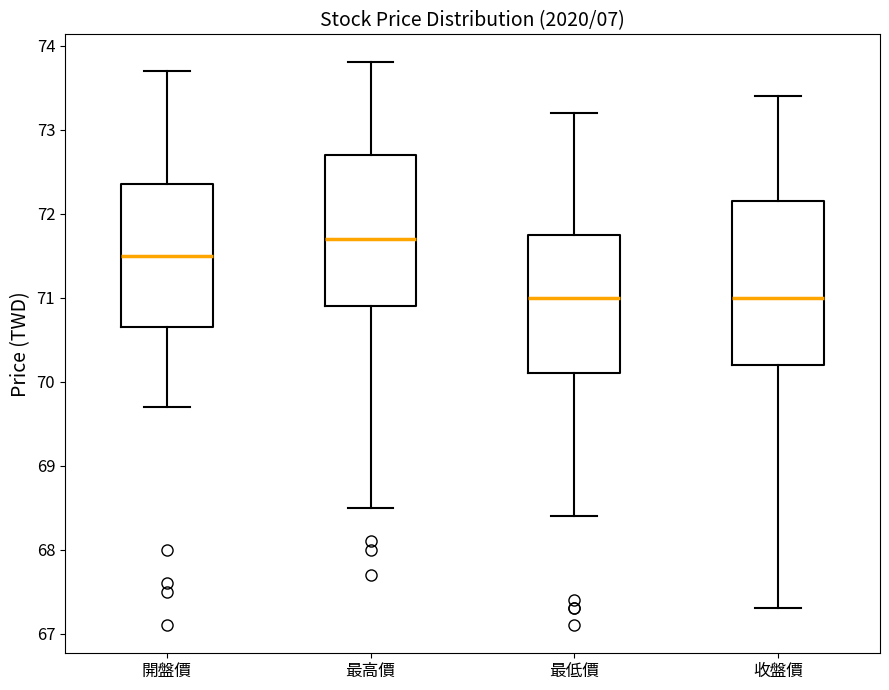

Reading left to right, transcribe this box plot: for each box, give where its median line is, the range the box spans, and where its two whiskers end, as read against the y-axis. The values are not printed on the chart, so give them approximately, as read against the axis.

開盤價: median 71.5, box 70.7 to 72.4, whiskers 69.7 to 73.7
最高價: median 71.7, box 70.9 to 72.7, whiskers 68.5 to 73.8
最低價: median 71.0, box 70.1 to 71.8, whiskers 68.4 to 73.2
收盤價: median 71.0, box 70.2 to 72.2, whiskers 67.3 to 73.4